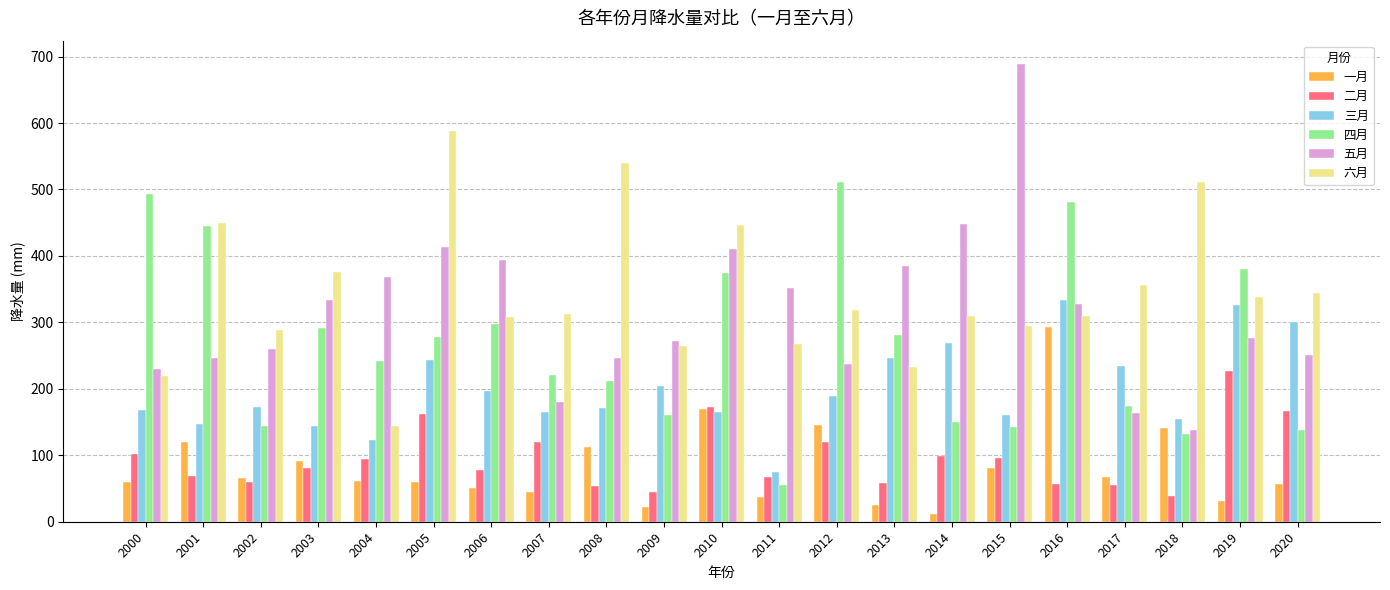

At 2009, list the series in order from smallest to largest.

一月, 二月, 四月, 三月, 六月, 五月